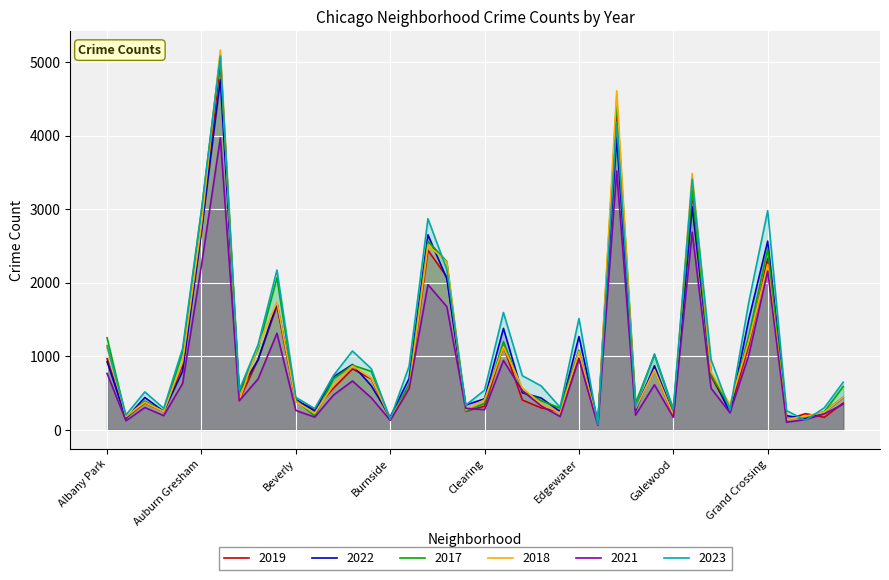

Rank the series at Englewood from lowest to highest value.

2021, 2022, 2023, 2019, 2017, 2018